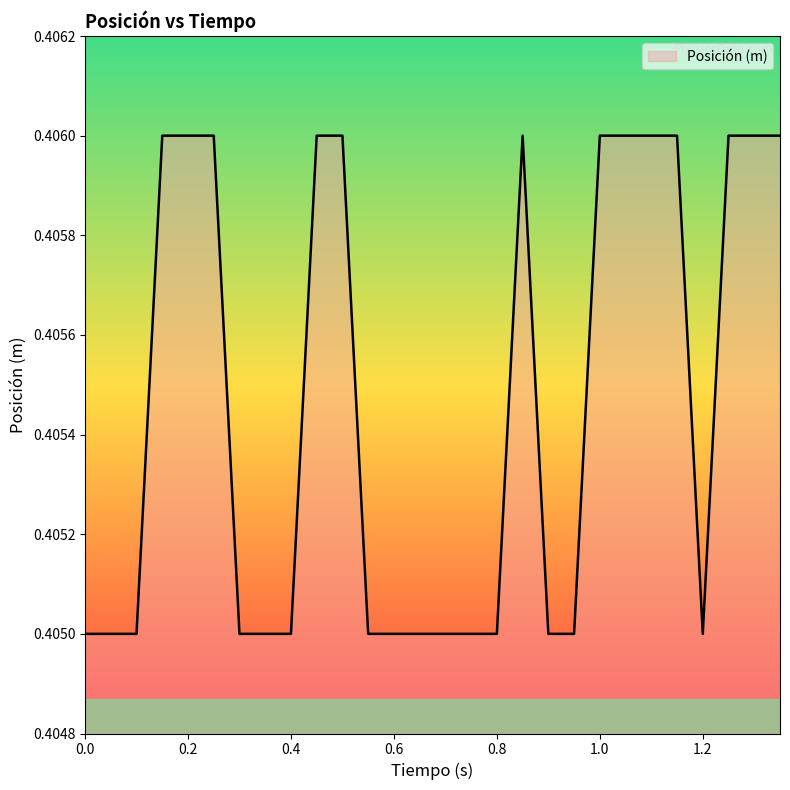

List the labels in order of value, largest first.

0.15, 0.2, 0.25, 0.45, 0.5, 0.85, 1.0, 1.05, 1.1, 1.15, 1.25, 1.3, 1.35, 0.0, 0.05, 0.1, 0.3, 0.35, 0.4, 0.55, 0.6, 0.65, 0.7, 0.75, 0.8, 0.9, 0.95, 1.2